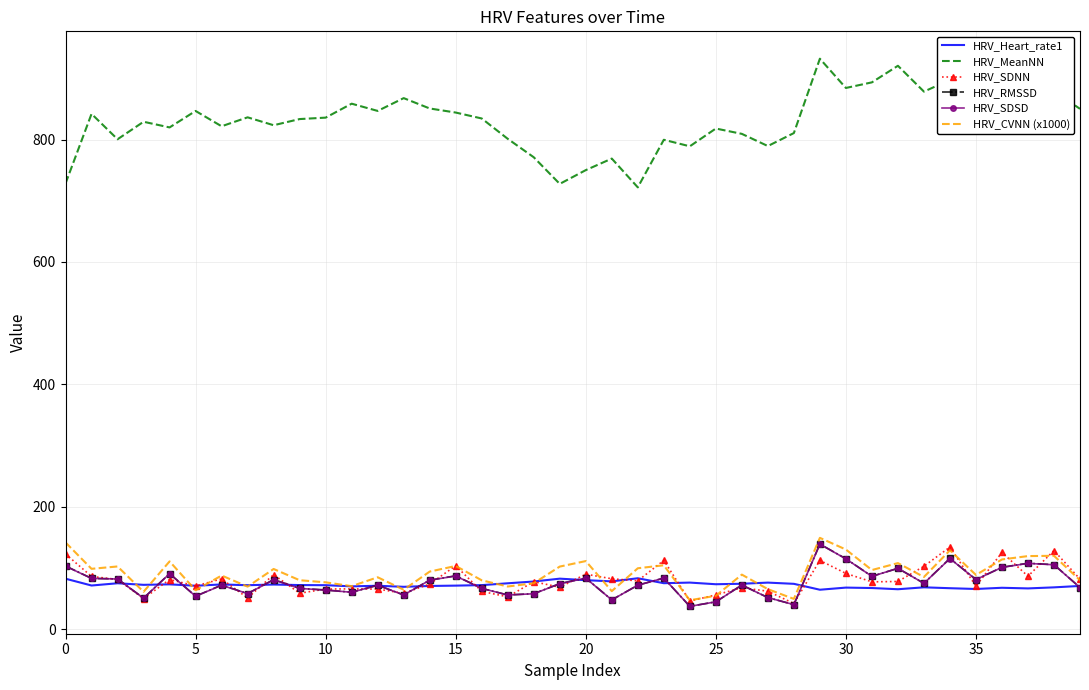

Which series has the widest spread of values?

HRV_MeanNN